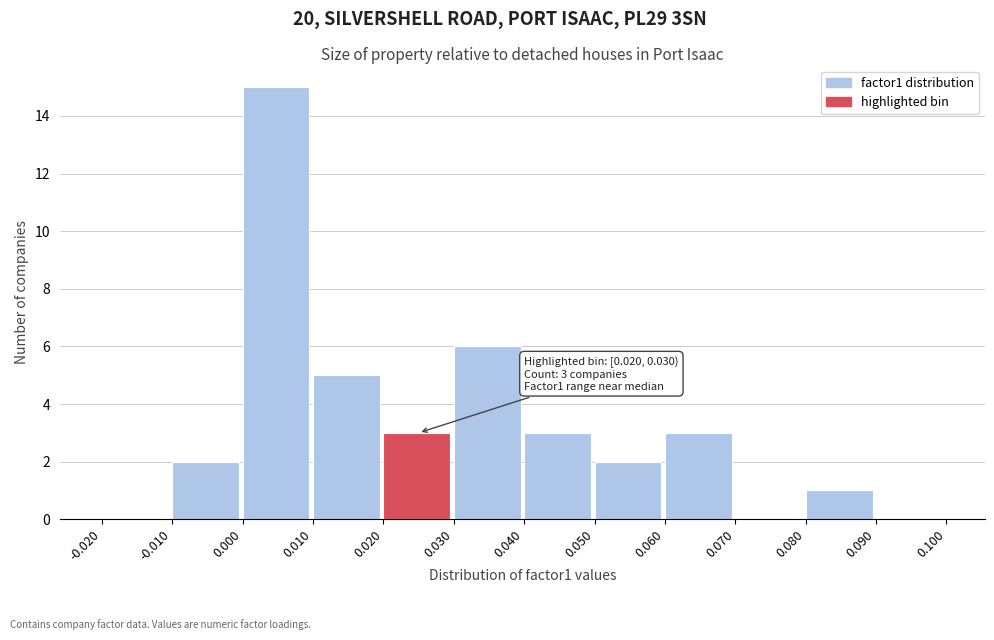

Which range on the x-axis has the tallest bar?

0.000 to 0.010